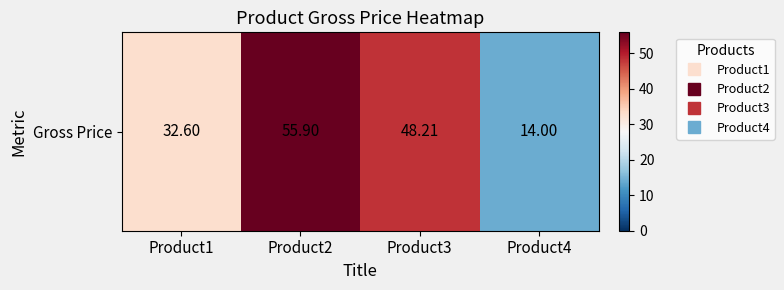

What is the smallest value displayed?

14.0